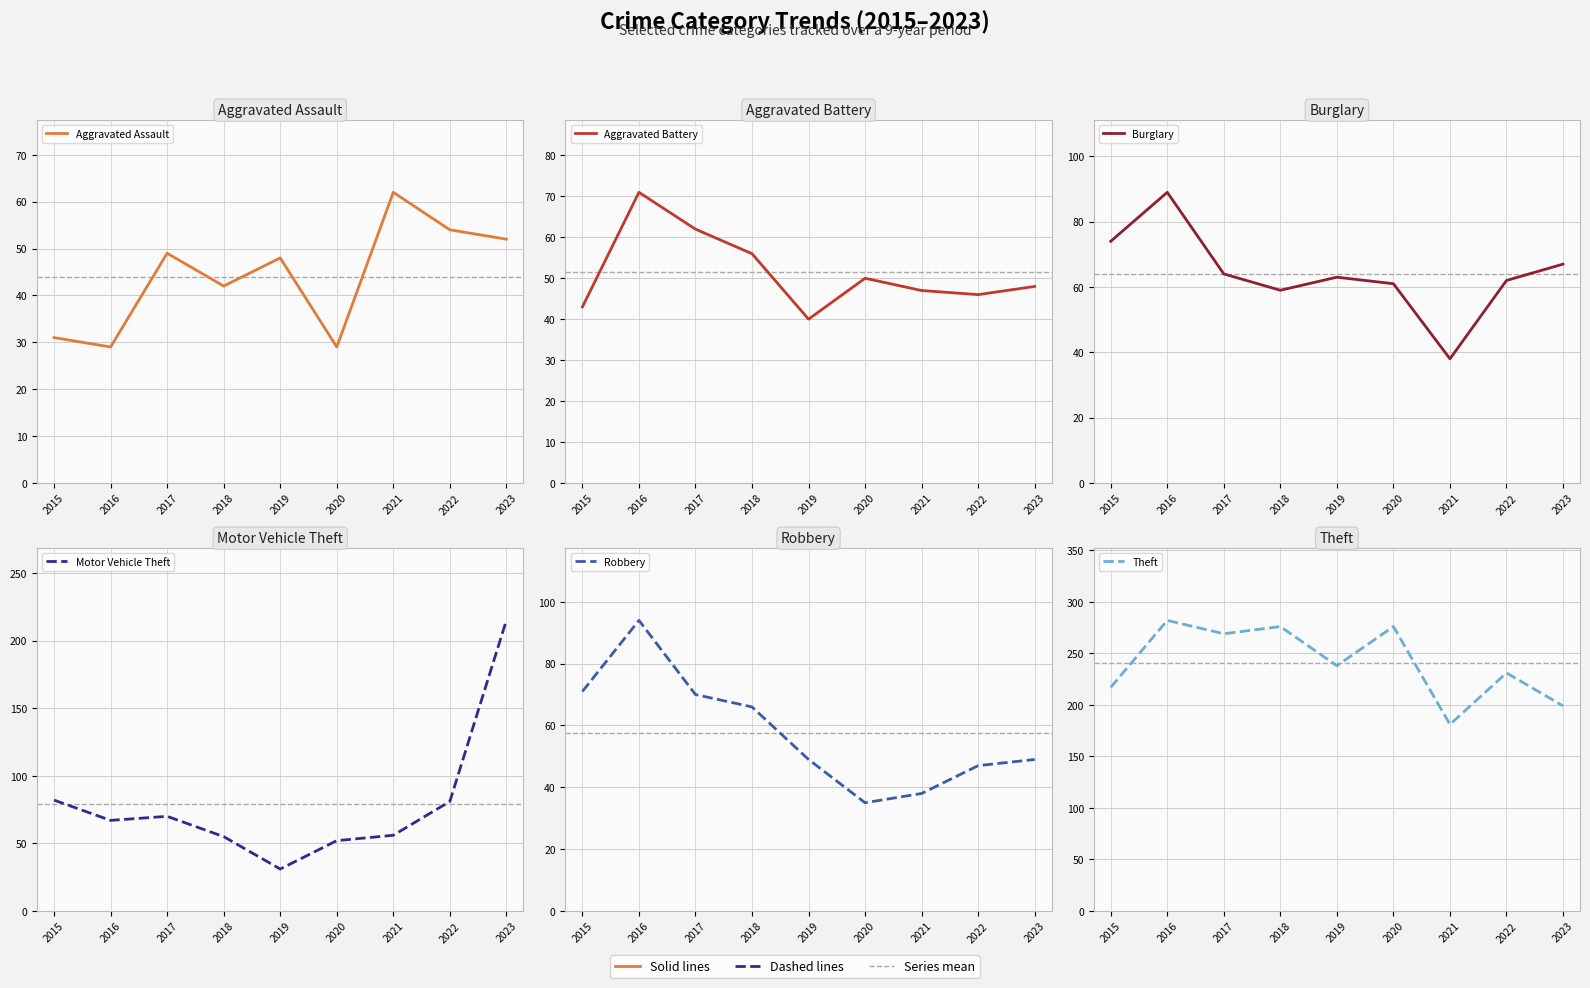

Reading left to right, what are all the values shown in this chart?

Aggravated Assault: 31	29	49	42	48	29	62	54	52
Aggravated Battery: 43	71	62	56	40	50	47	46	48
Burglary: 74	89	64	59	63	61	38	62	67
Motor Vehicle Theft: 82	67	70	55	31	52	56	81	215
Robbery: 71	94	70	66	49	35	38	47	49
Theft: 217	282	269	276	238	276	181	231	199